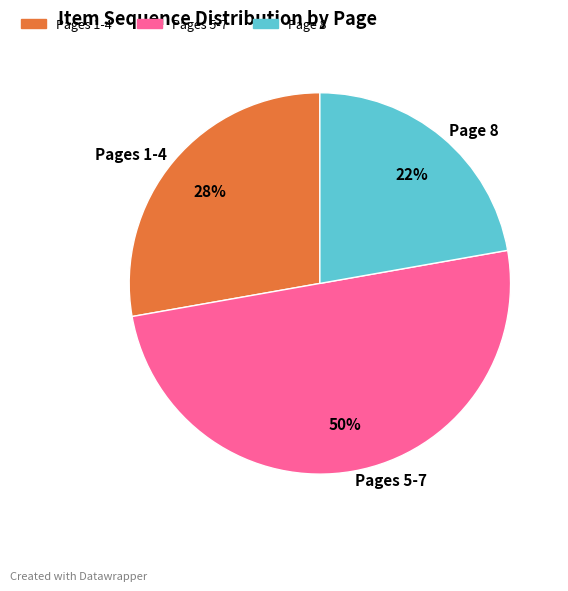

To the nearest percent, what is the average slice percentage?

33%